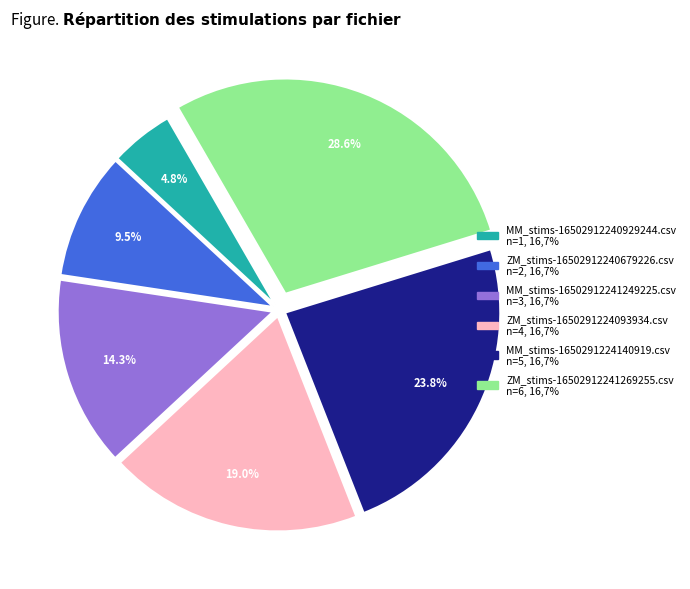

What percentage is the MM_stims-16502912241249225.csv slice, to the nearest percent?

14%